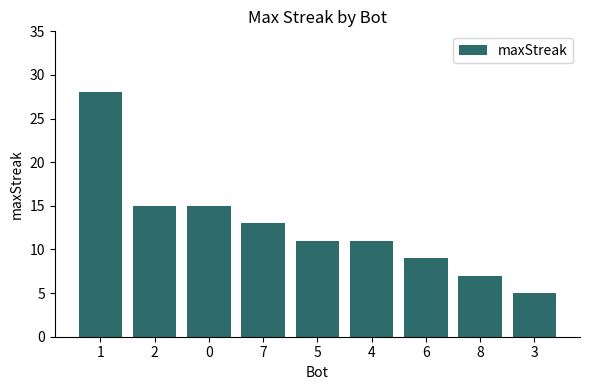

What is the minimum value shown in the chart?

5